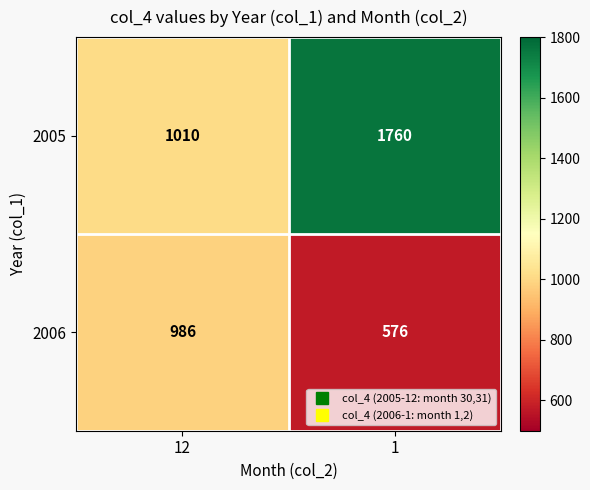

How many series are shown in this chart?

2